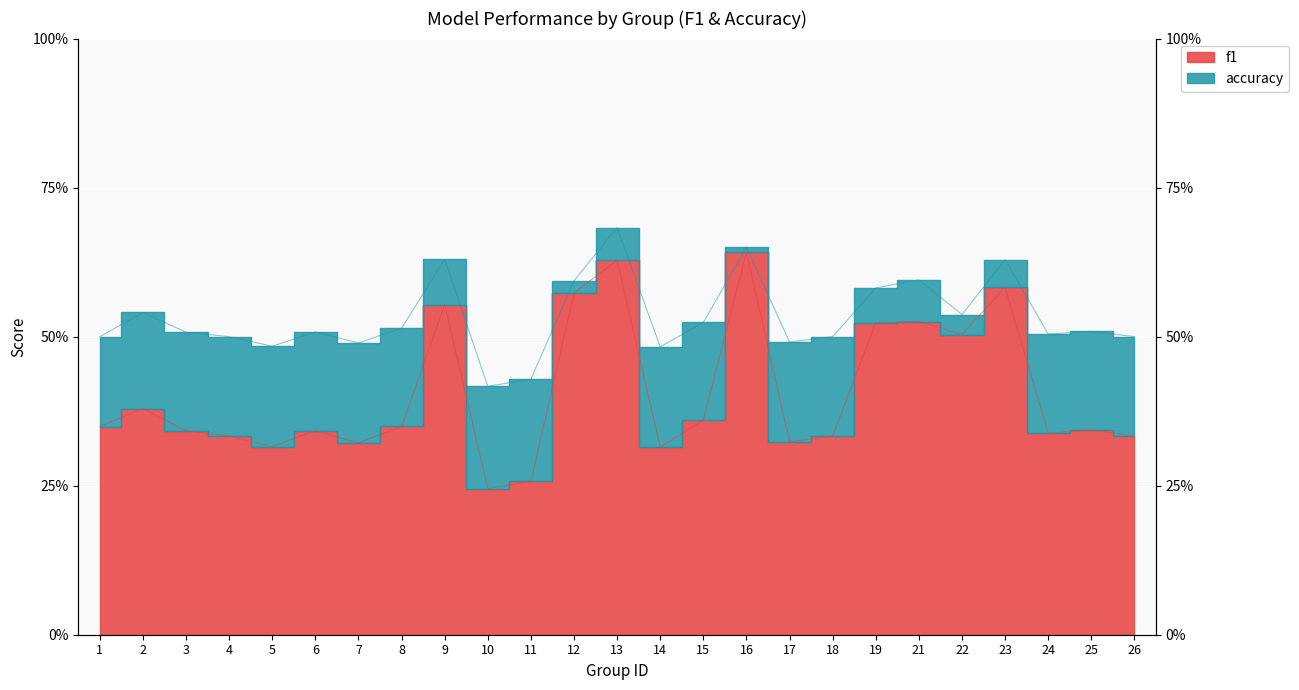

What is the difference between the maximum and second lowest values in the accuracy series?

0.3